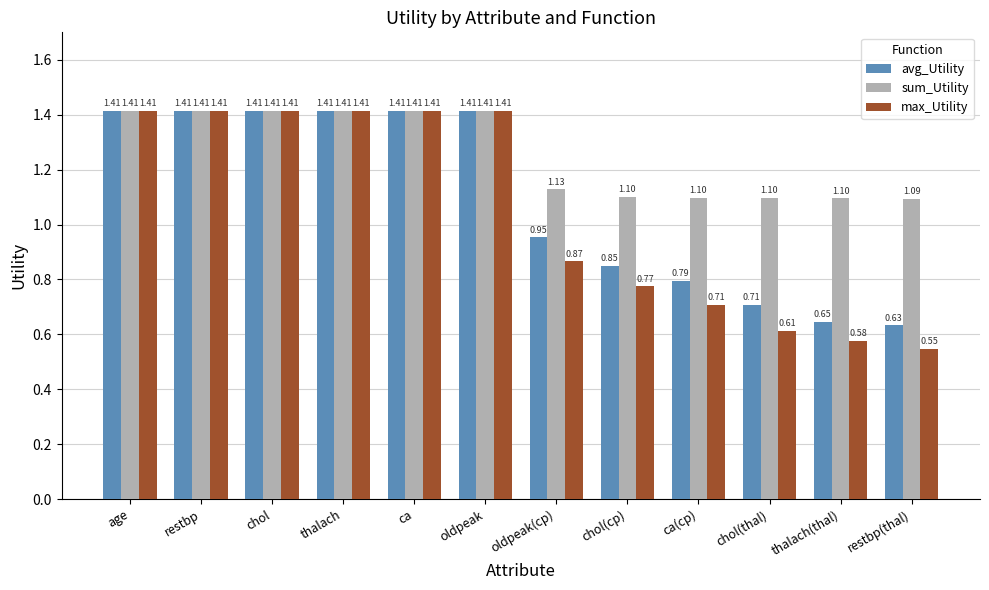

At how many categories does at least one series exceed 0?

12